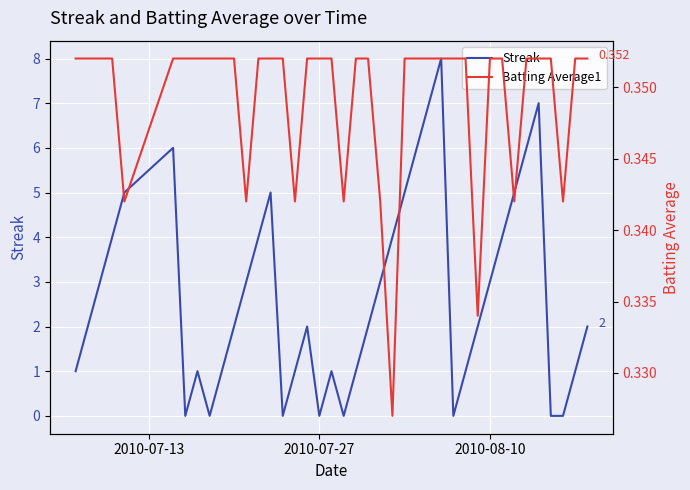

In Batting Average1, how many points are lower than both neighbors (excluding endpoints)?

8